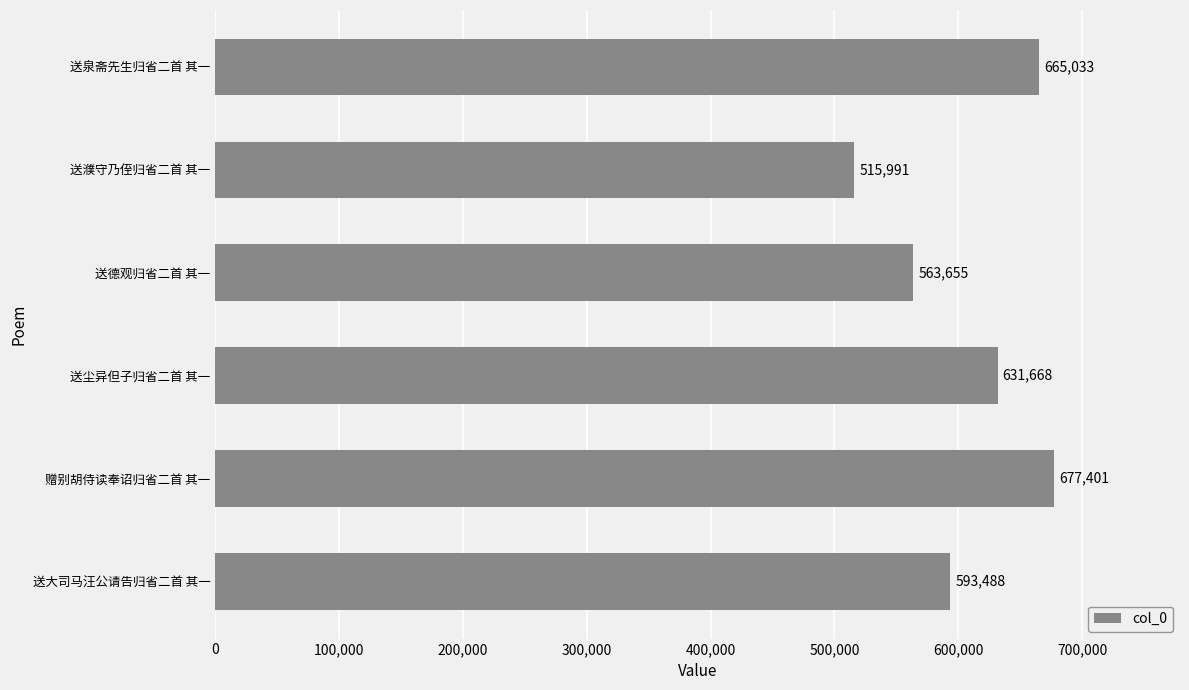

At which label is the value closest to 596696?

送大司马汪公请告归省二首 其一